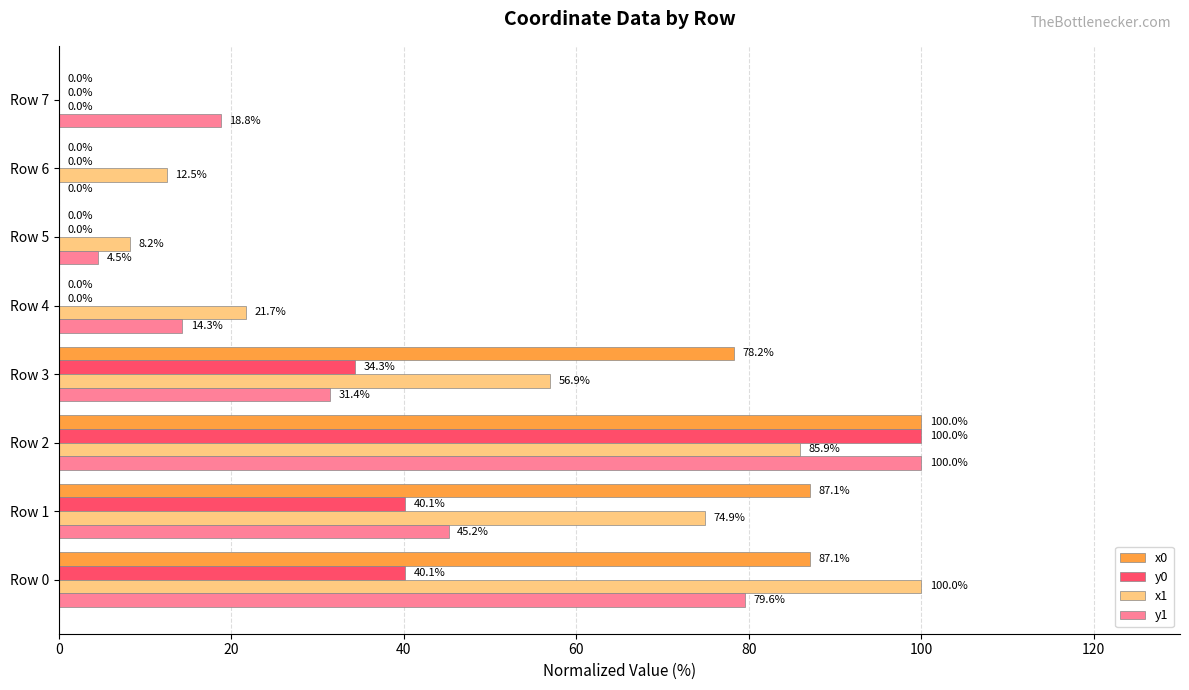

The value of x0 at Row 2 is 35.4. True or false?

False